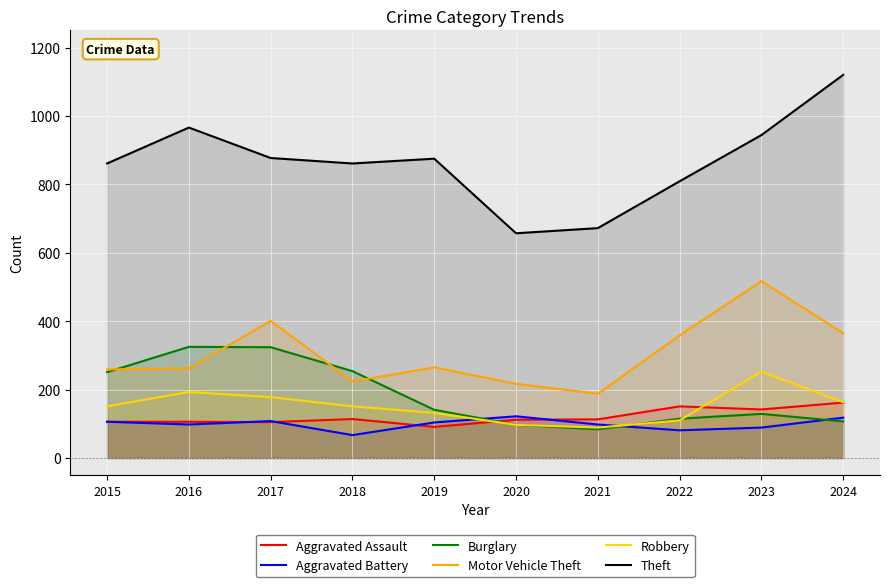

What is the value of the Motor Vehicle Theft point at the 2nd from the left?

262